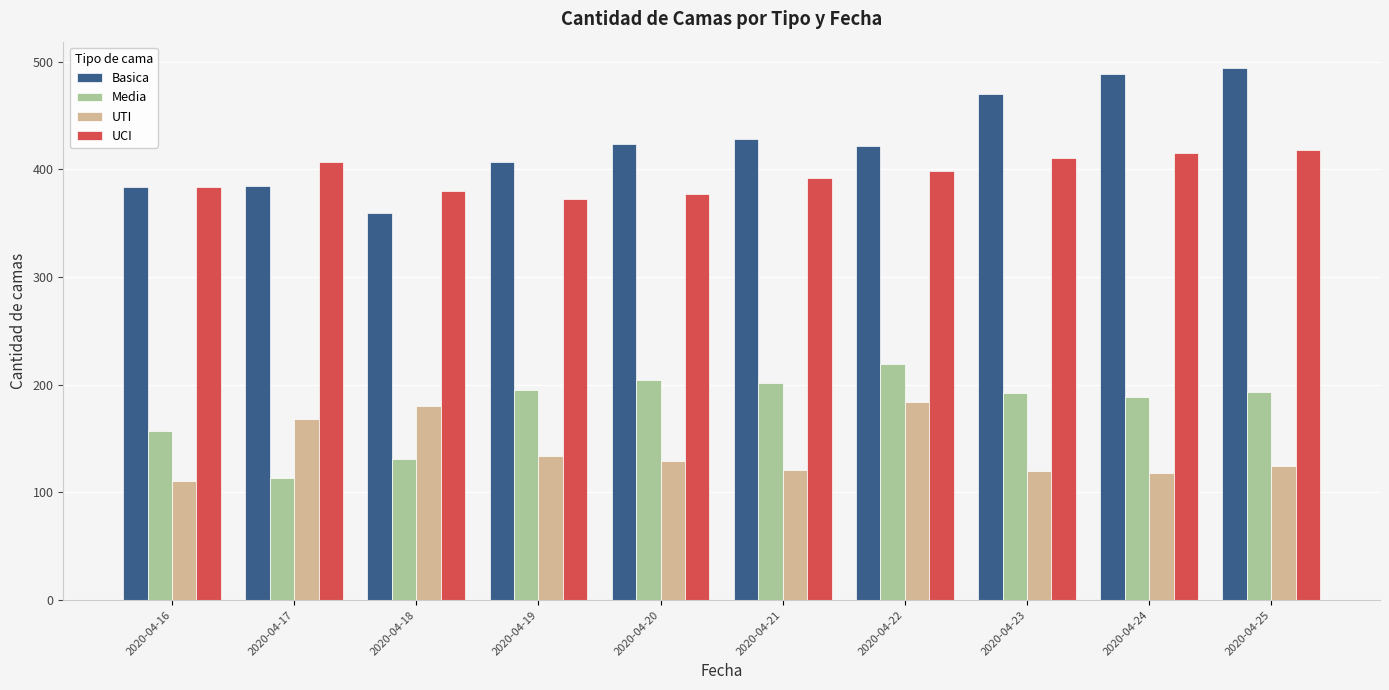

Which series has the largest range (max minus min)?

Basica